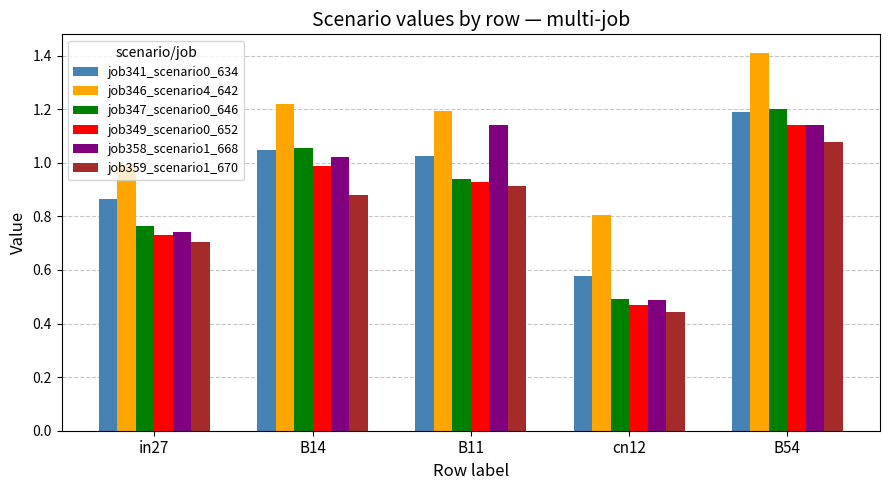

At how many categories does at least one series exceed 0?

5